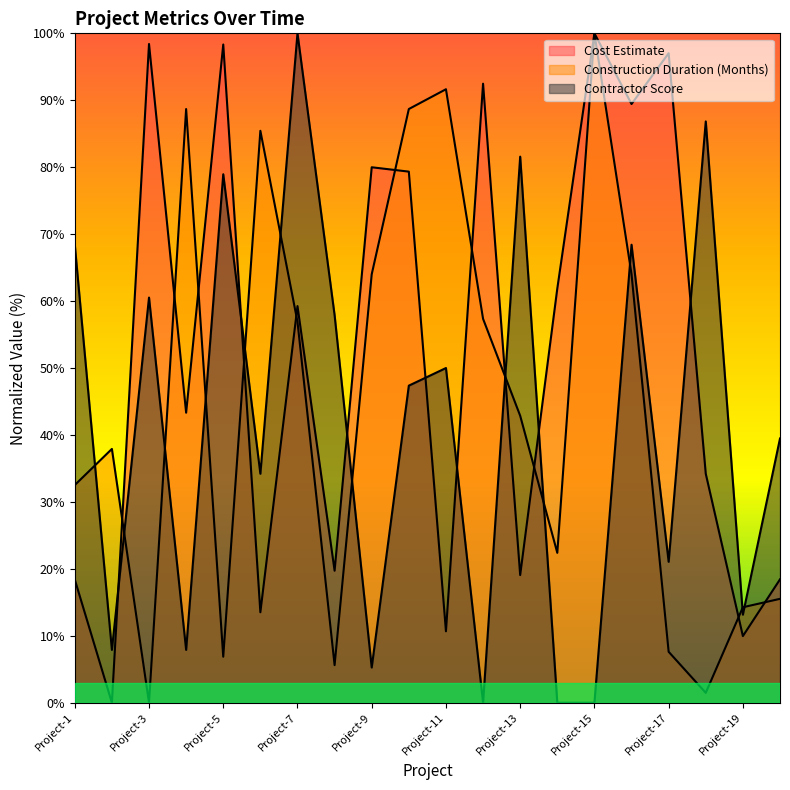

What is the value of the Construction Duration (Months) point at the 7th from the left?

56.9